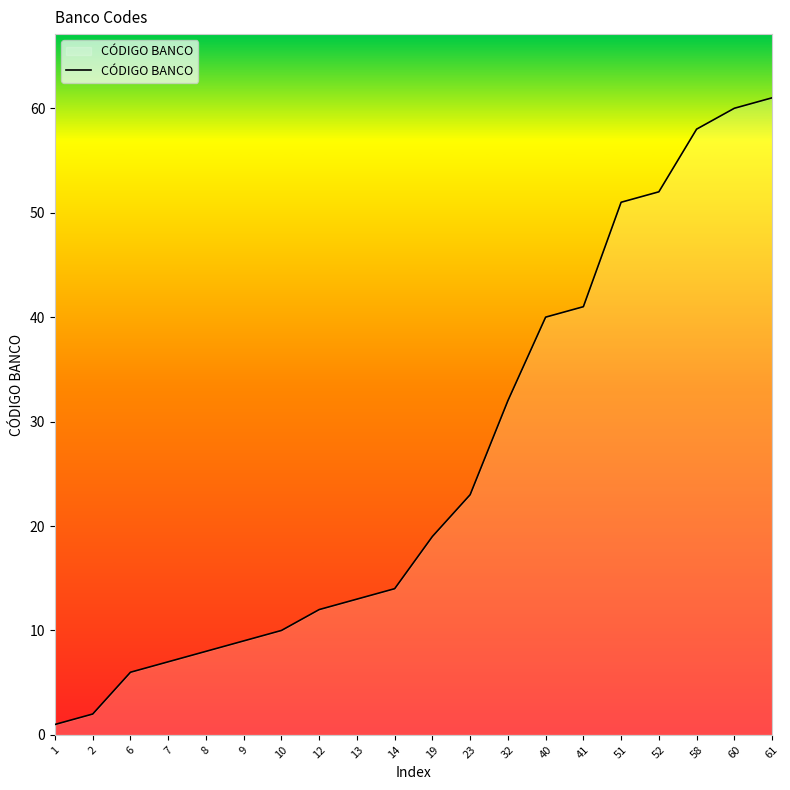

Which label corresponds to the smallest value in the chart?

1